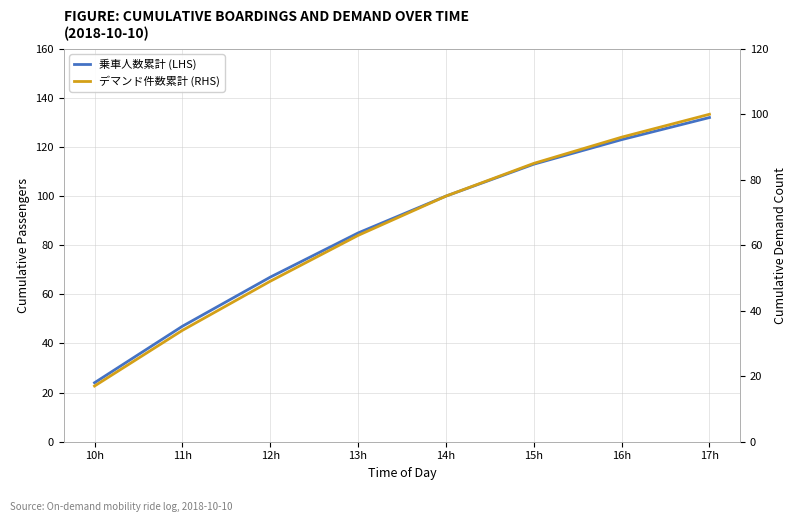

Does the chart display data point markers on the line(s)?

No